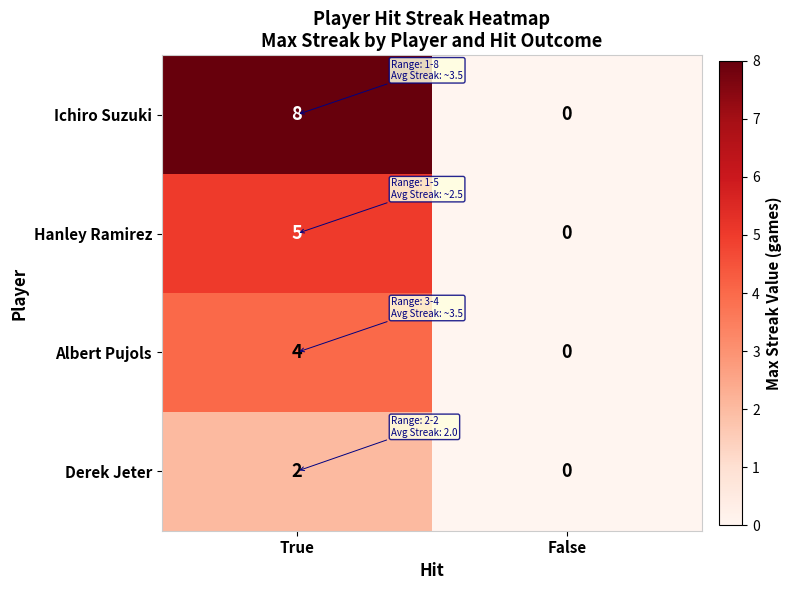

At which label is Hanley Ramirez closest to 2?

False